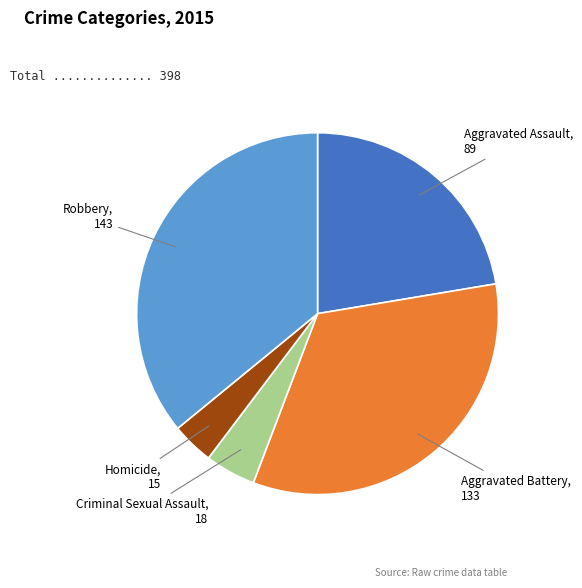

Does any single category account for the majority?

No